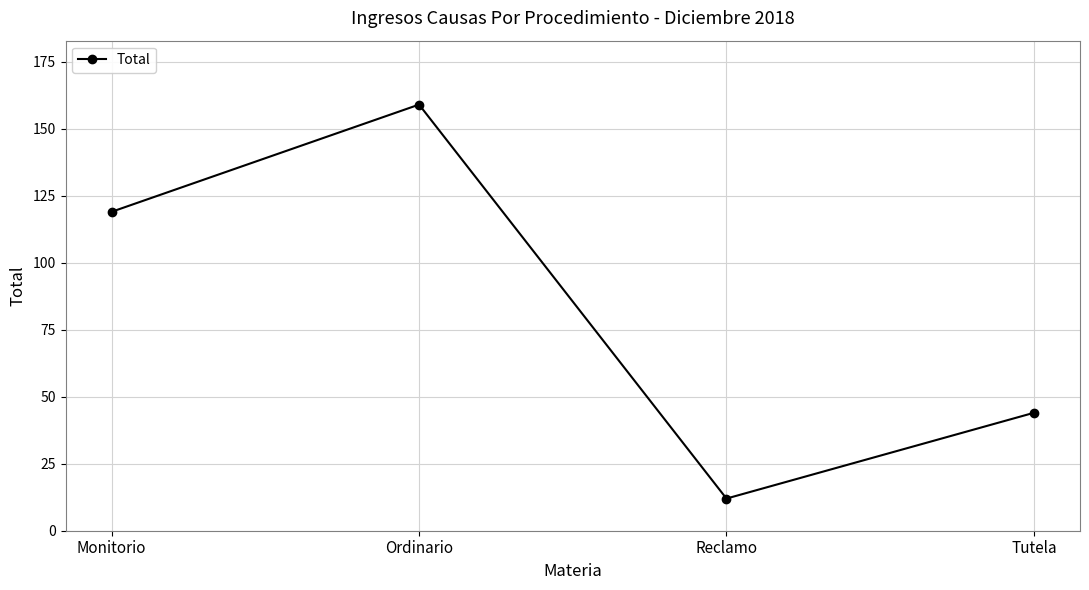

Is it true that the value at Reclamo is 12?

True